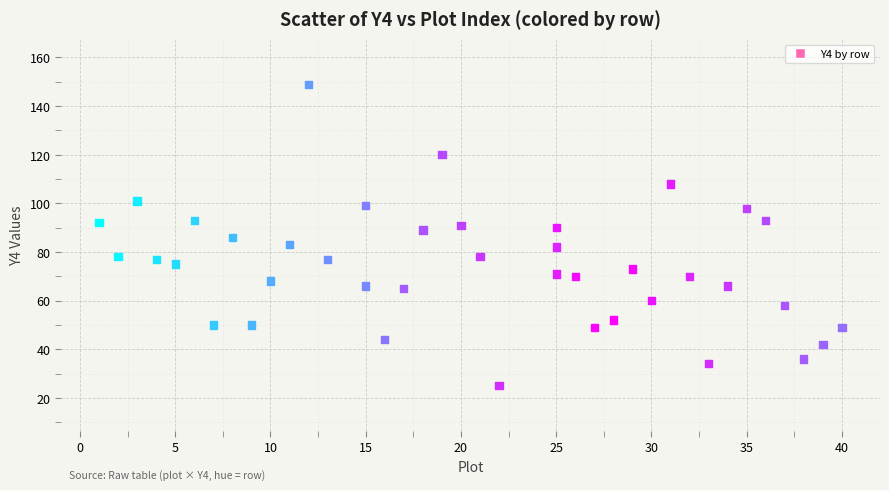

What is the range of X values (max minus min)?

39